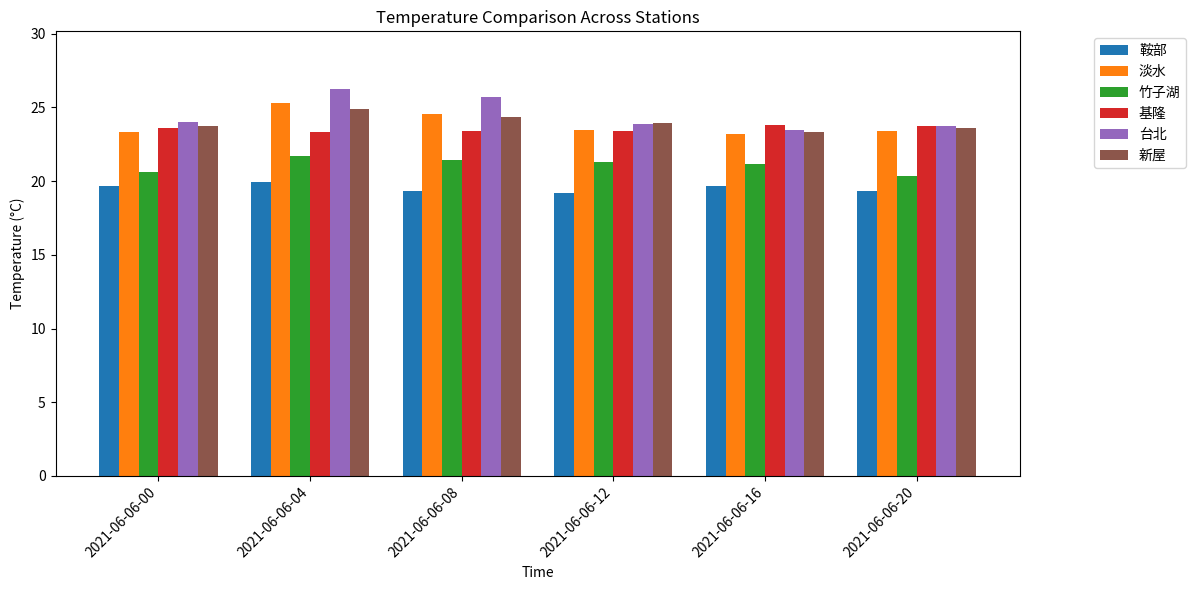

What is the spread (max minus min) of values at 2021-06-06-16?

4.1